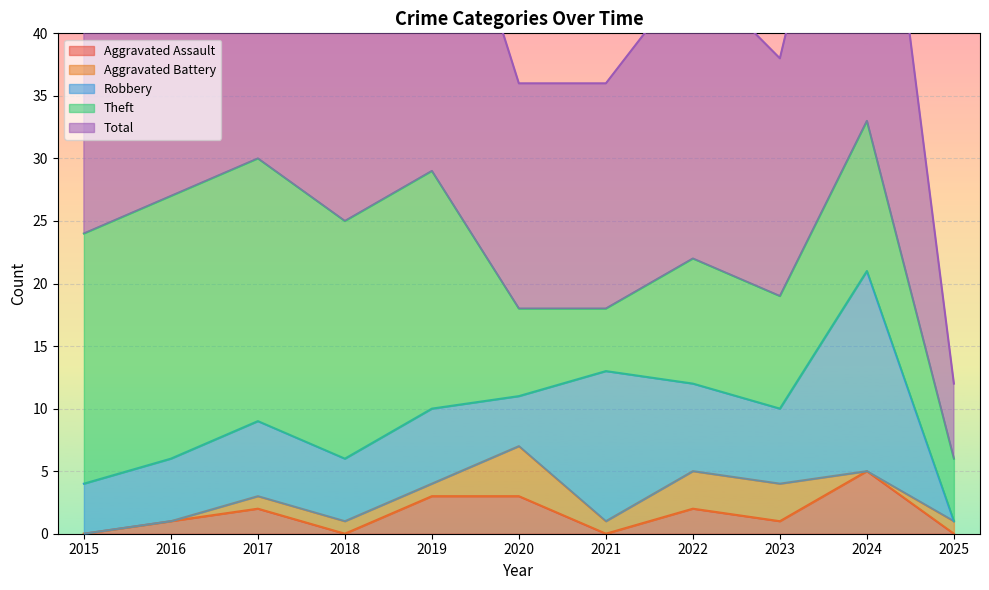

True or false: Total and Aggravated Assault intersect in this chart.

False